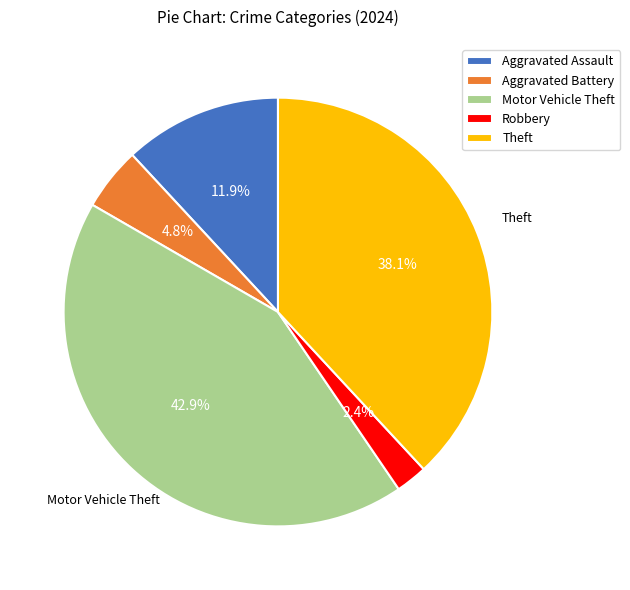

To the nearest percent, what is the difference between the Aggravated Assault and Aggravated Battery slice percentages?

7%